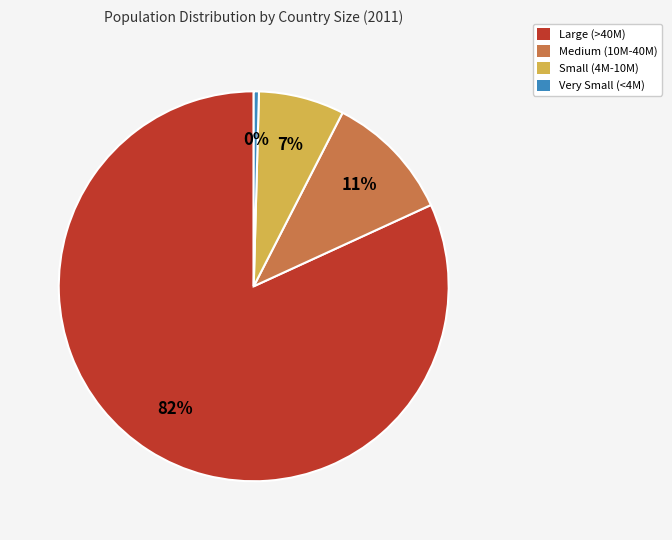

How many slices are in this pie chart?

4